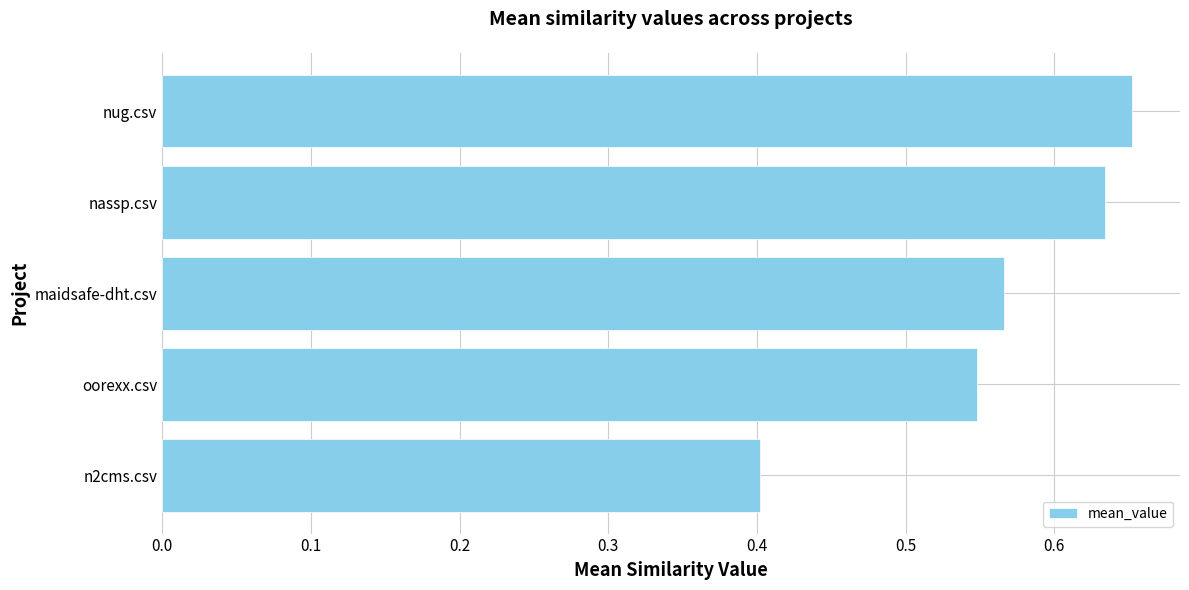

The chart shows a value of 0.8 at maidsafe-dht.csv. True or false?

False